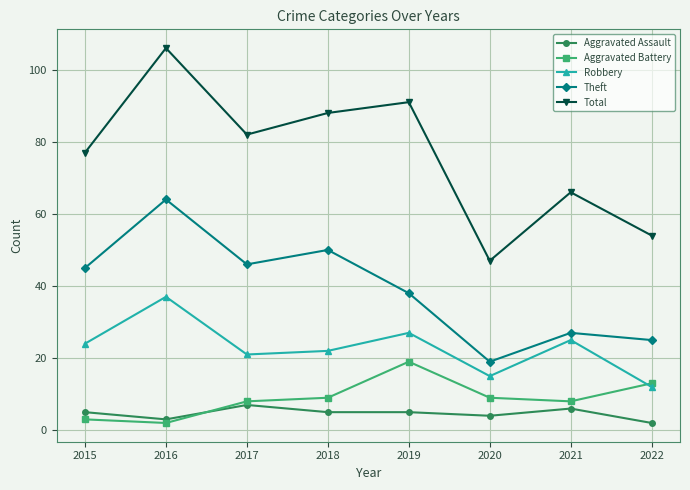

What is the total value across all series at 2021?

132